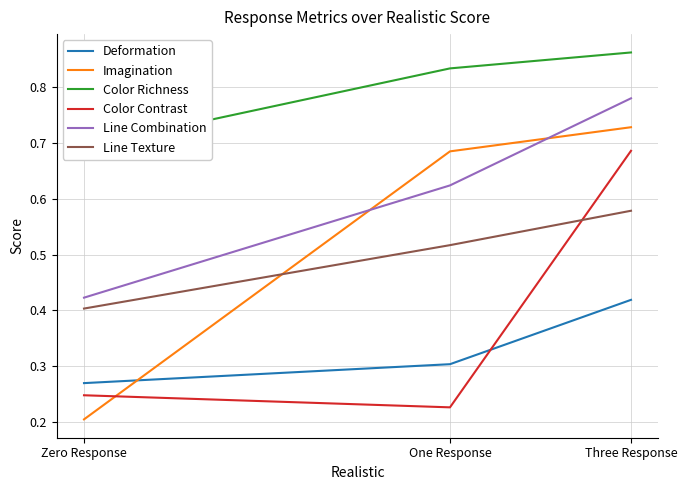

What is the sum of the Line Texture values at One Response and Zero Response?

0.9